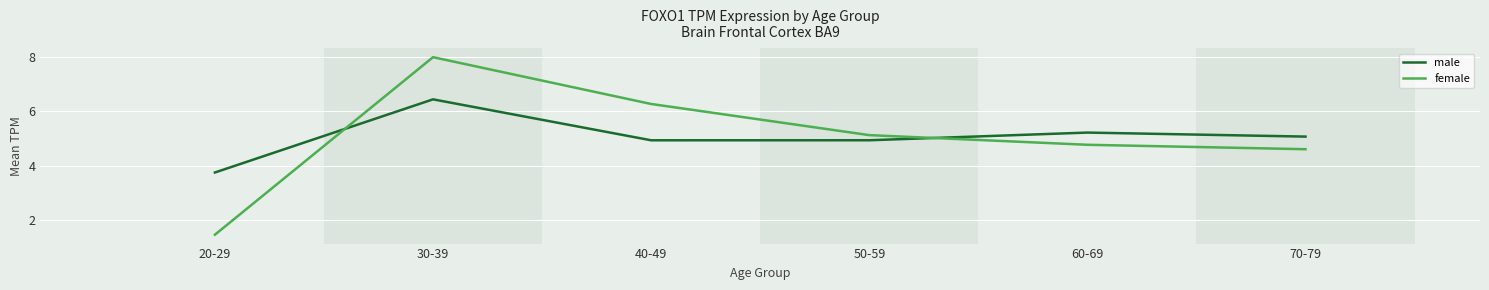

What is the greatest value displayed?

8.0